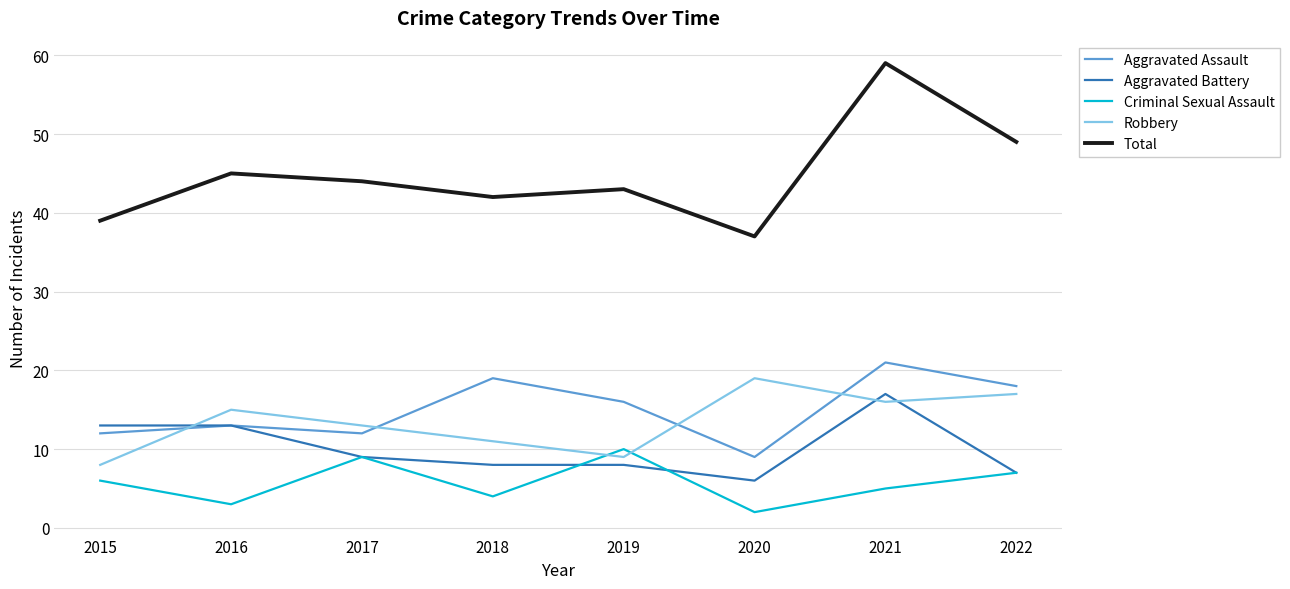

Reading right to left, extract all data points from this chart.

Aggravated Assault: 2022=18	2021=21	2020=9	2019=16	2018=19	2017=12	2016=13	2015=12
Aggravated Battery: 2022=7	2021=17	2020=6	2019=8	2018=8	2017=9	2016=13	2015=13
Criminal Sexual Assault: 2022=7	2021=5	2020=2	2019=10	2018=4	2017=9	2016=3	2015=6
Robbery: 2022=17	2021=16	2020=19	2019=9	2018=11	2017=13	2016=15	2015=8
Total: 2022=49	2021=59	2020=37	2019=43	2018=42	2017=44	2016=45	2015=39